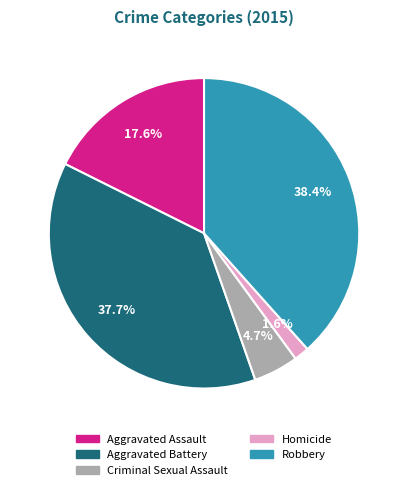

What percentage do Criminal Sexual Assault and Robbery together represent?

43.1%